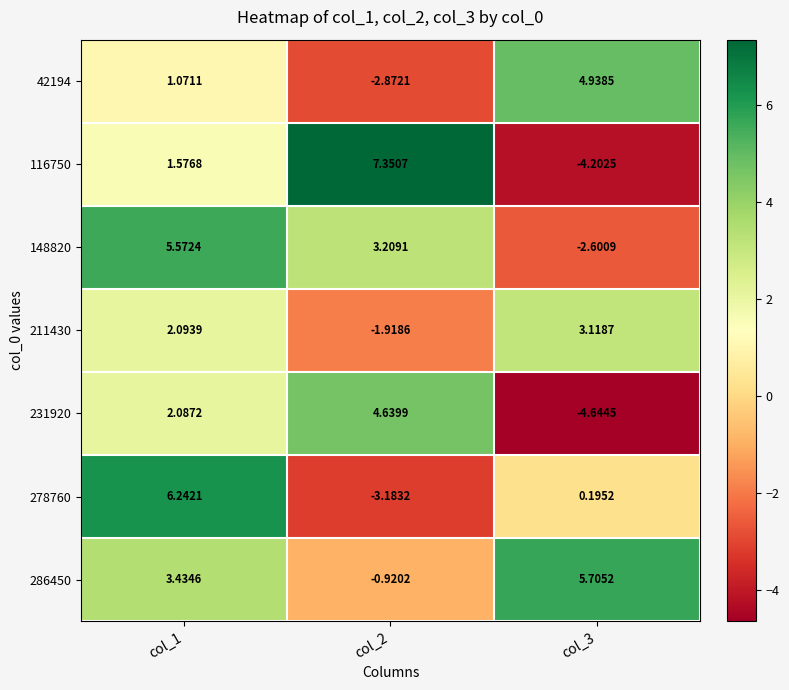

At which category is the sum across all series the highest?

col_1